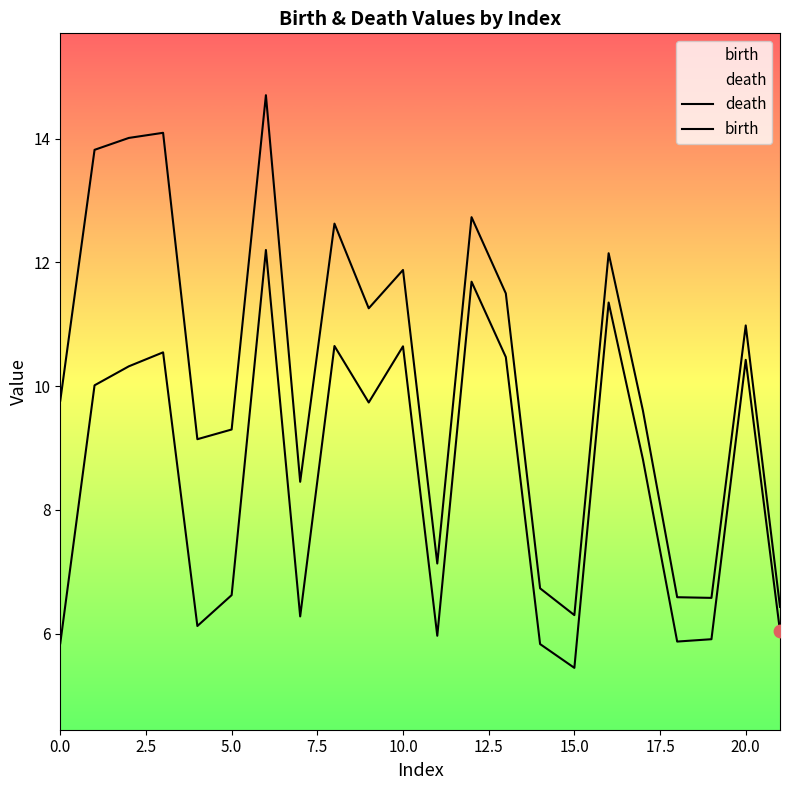

How many lines are shown in the chart?

2